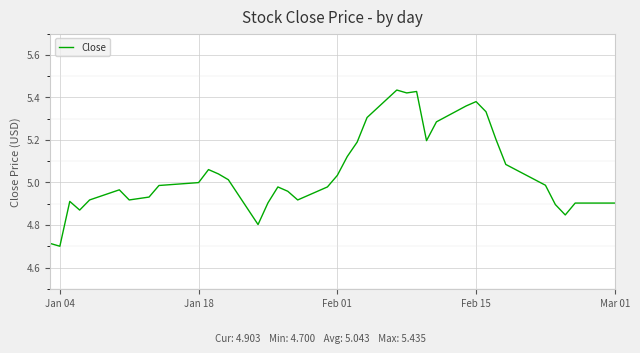

What is the difference between the maximum and minimum values?

0.7